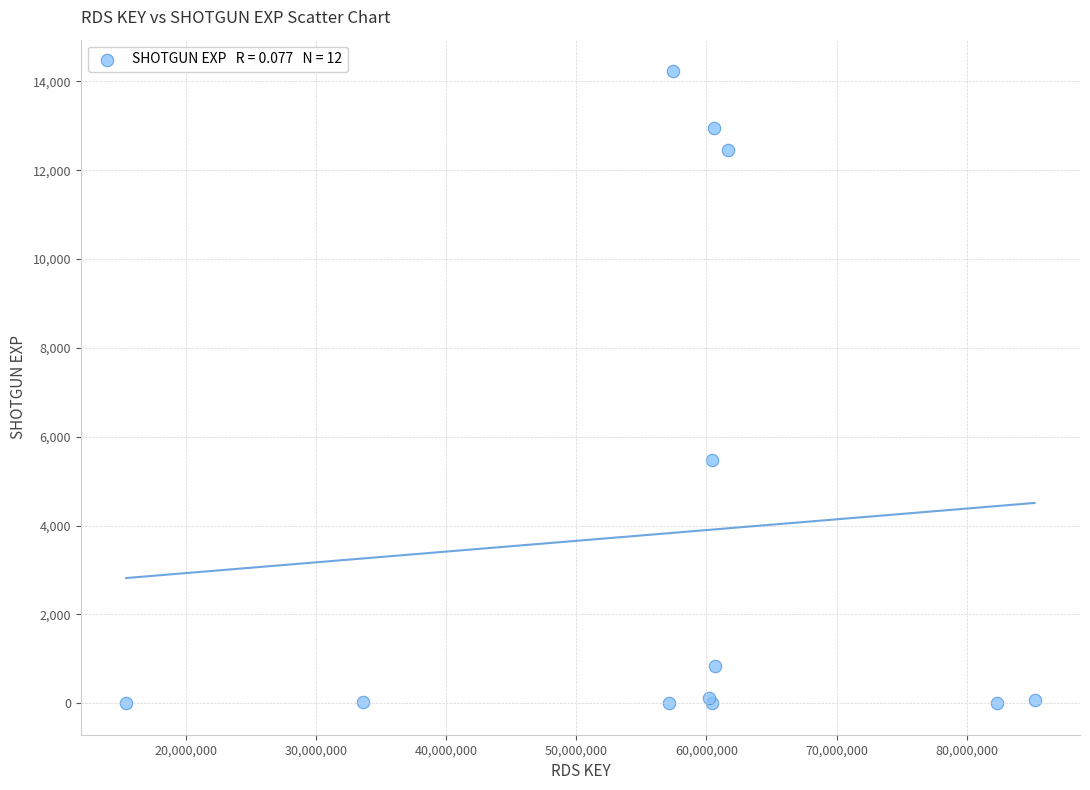

What Y value in the scatter plot is closest to 7115?

5478